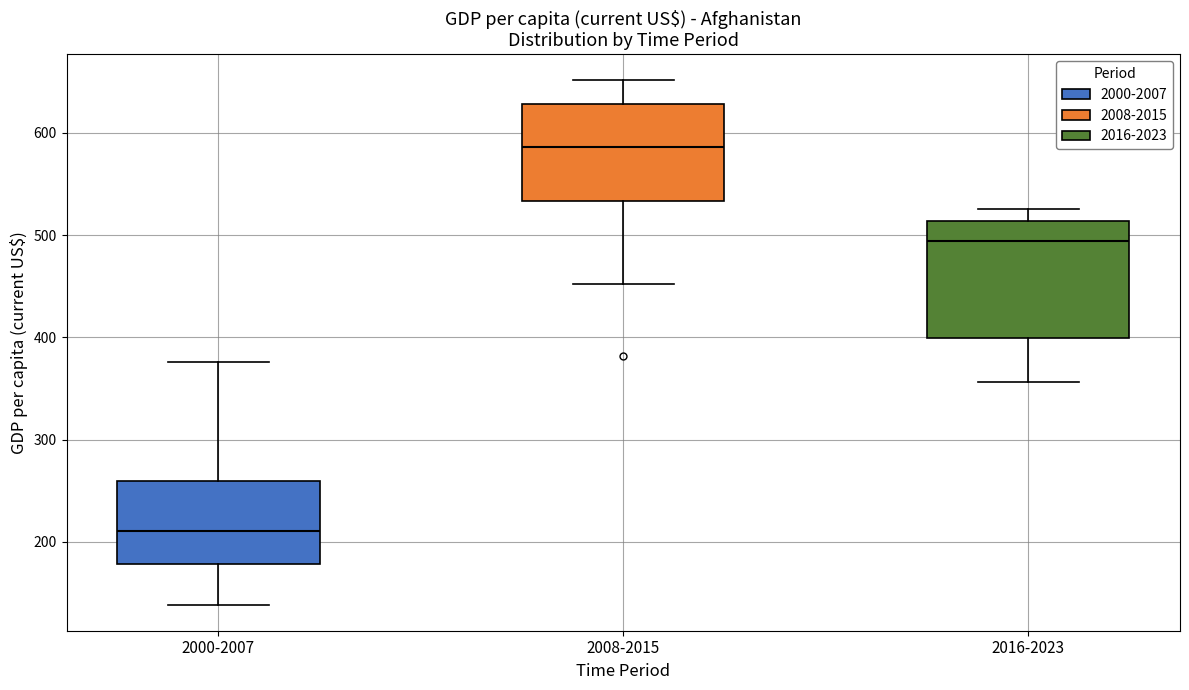

Reading left to right, transcribe this box plot: for each box, give where its median line is, the range the box spans, and where its two whiskers end, as read against the y-axis. The values are not printed on the chart, so give them approximately, as read against the axis.

2000-2007: median 210, box 180 to 260, whiskers 140 to 380
2008-2015: median 590, box 530 to 630, whiskers 450 to 650
2016-2023: median 490, box 400 to 510, whiskers 360 to 530